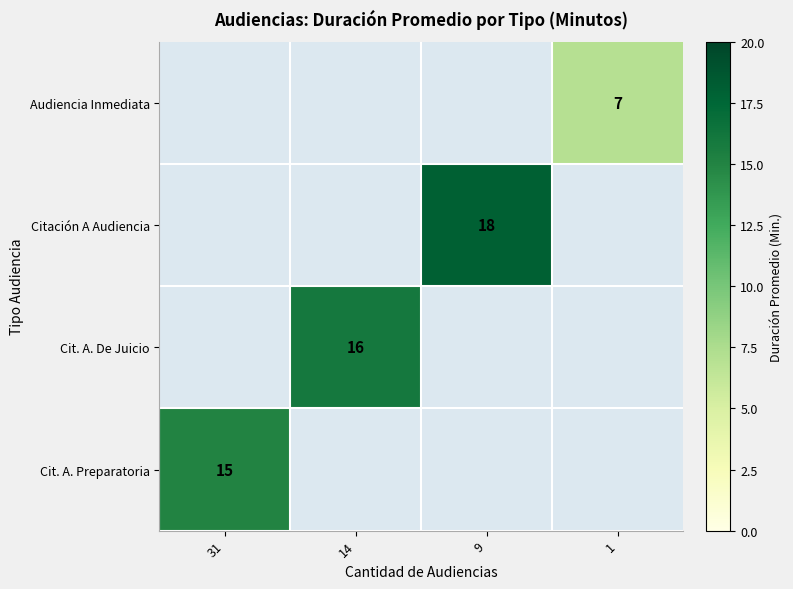

Which category has the lowest value across all series?

1